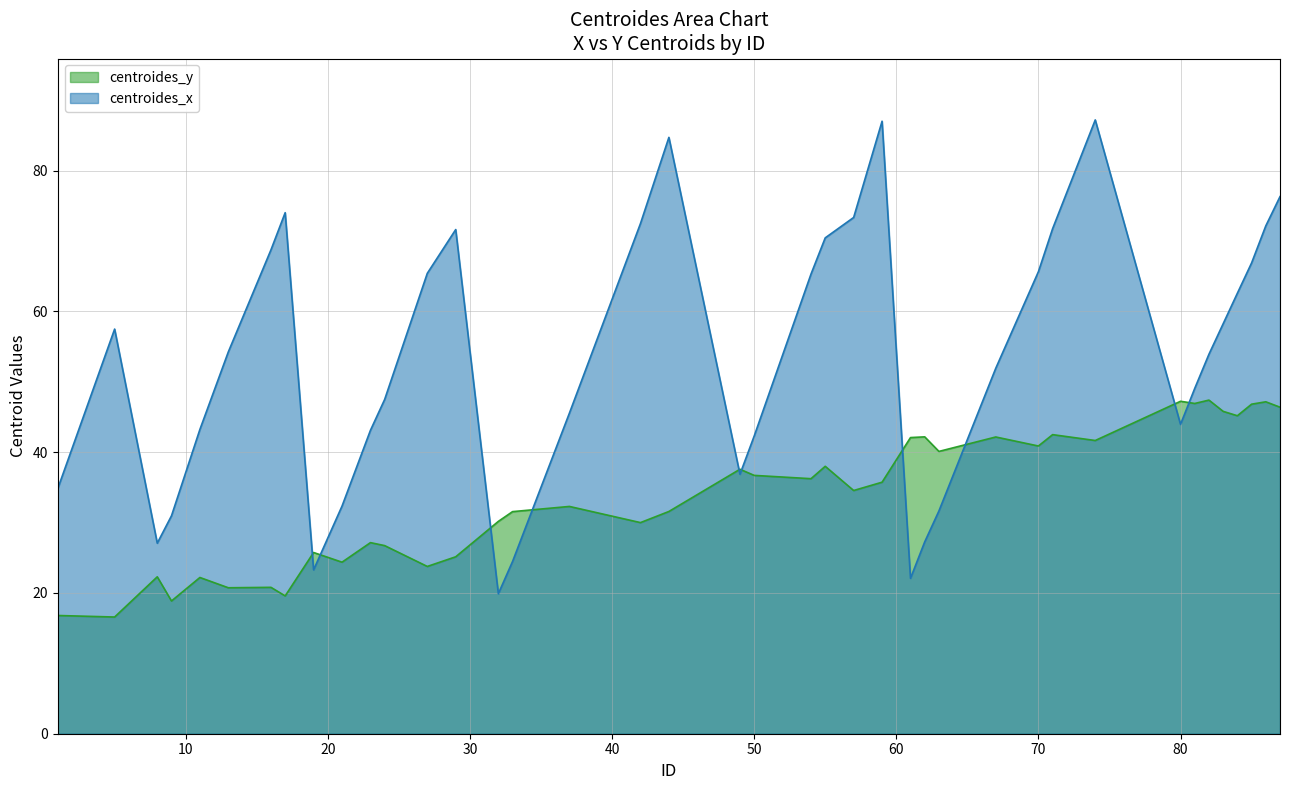

Rank the categories by centroides_x value from lowest to highest.

32, 61, 19, 33, 8, 62, 9, 63, 21, 1, 49, 50, 23, 11, 80, 37, 24, 81, 67, 82, 13, 5, 83, 84, 54, 27, 70, 85, 16, 55, 29, 71, 86, 42, 57, 17, 87, 44, 59, 74